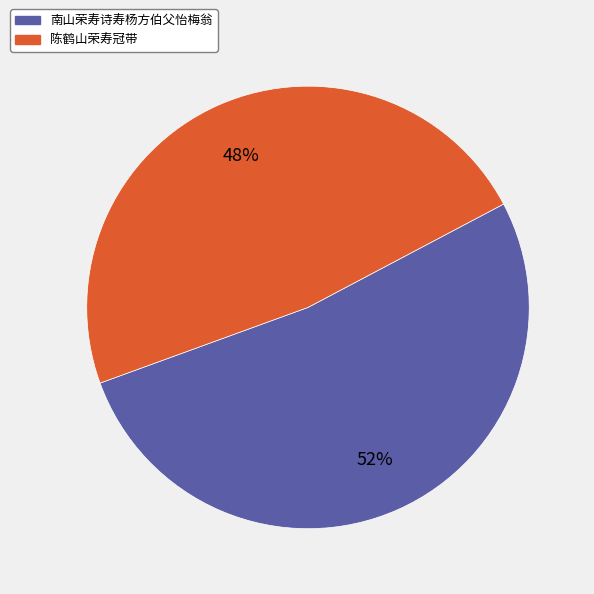

Between 南山荣寿诗寿杨方伯父怡梅翁 and 陈鹤山荣寿冠带, which is larger?

南山荣寿诗寿杨方伯父怡梅翁